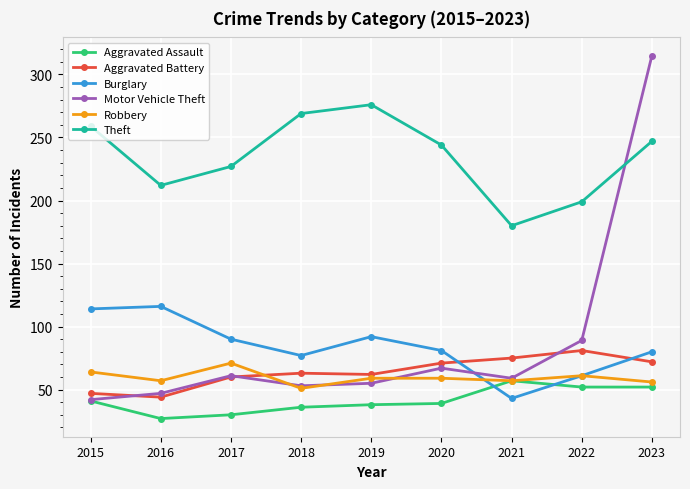

In Aggravated Assault, how many points are higher than both neighbors (excluding endpoints)?

1